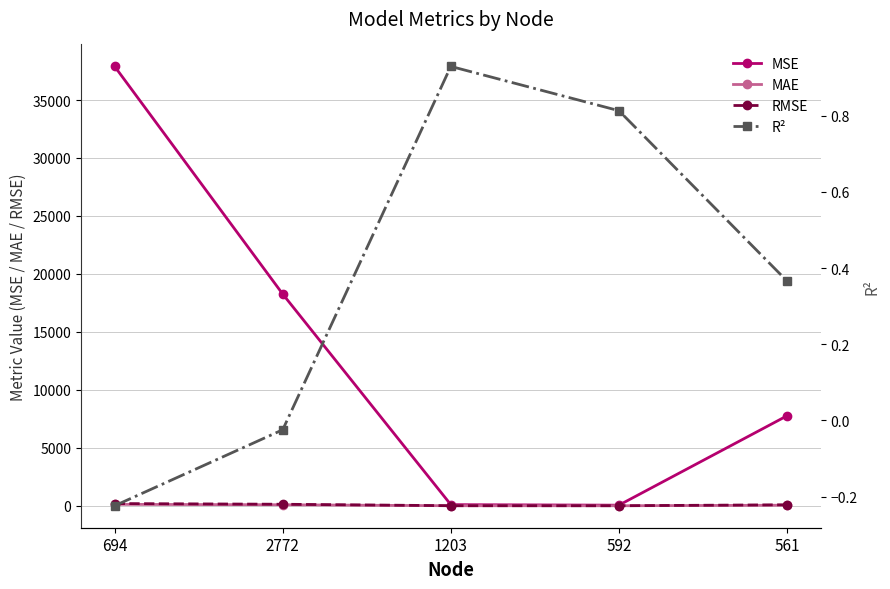

True or false: R² has more than 2 interior local peaks.

False